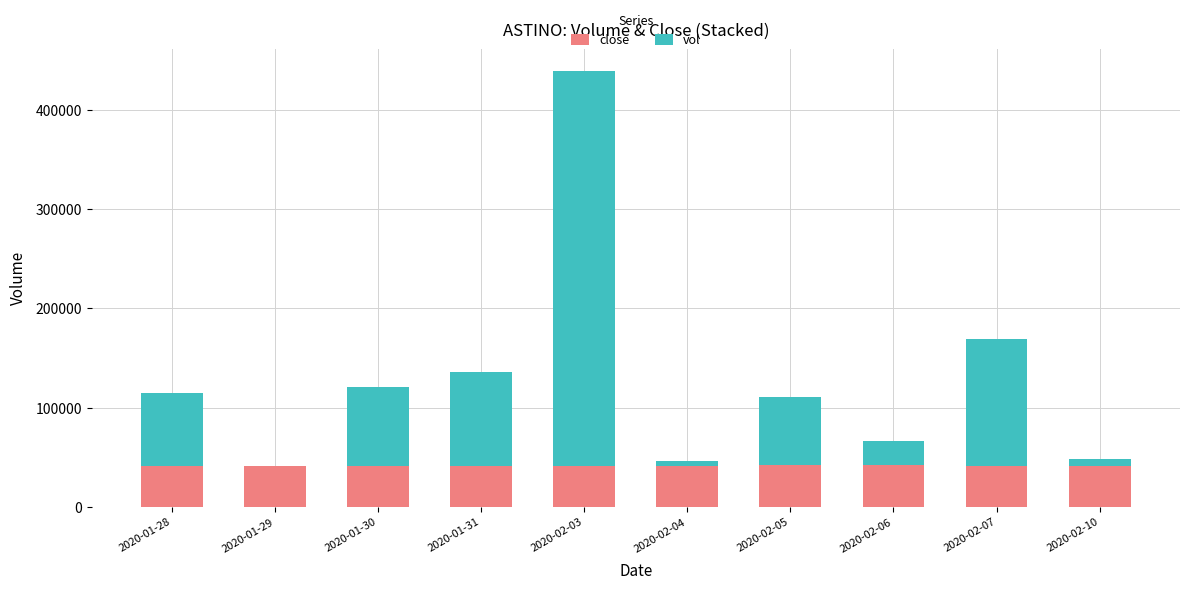

The value of close at 2020-02-05 is 41543.6. True or false?

True